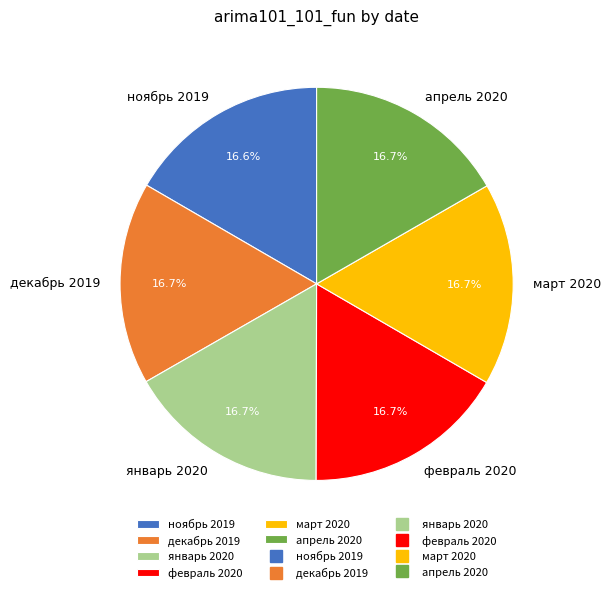

Approximately how many times larger is the value at декабрь 2019 compared to январь 2020?

1.0